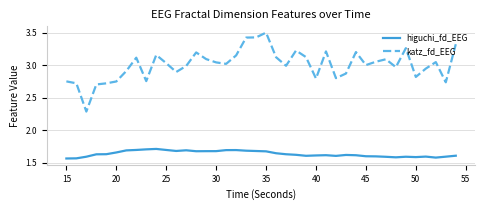

List the series in order of their overall mean, highest first.

katz_fd_EEG, higuchi_fd_EEG